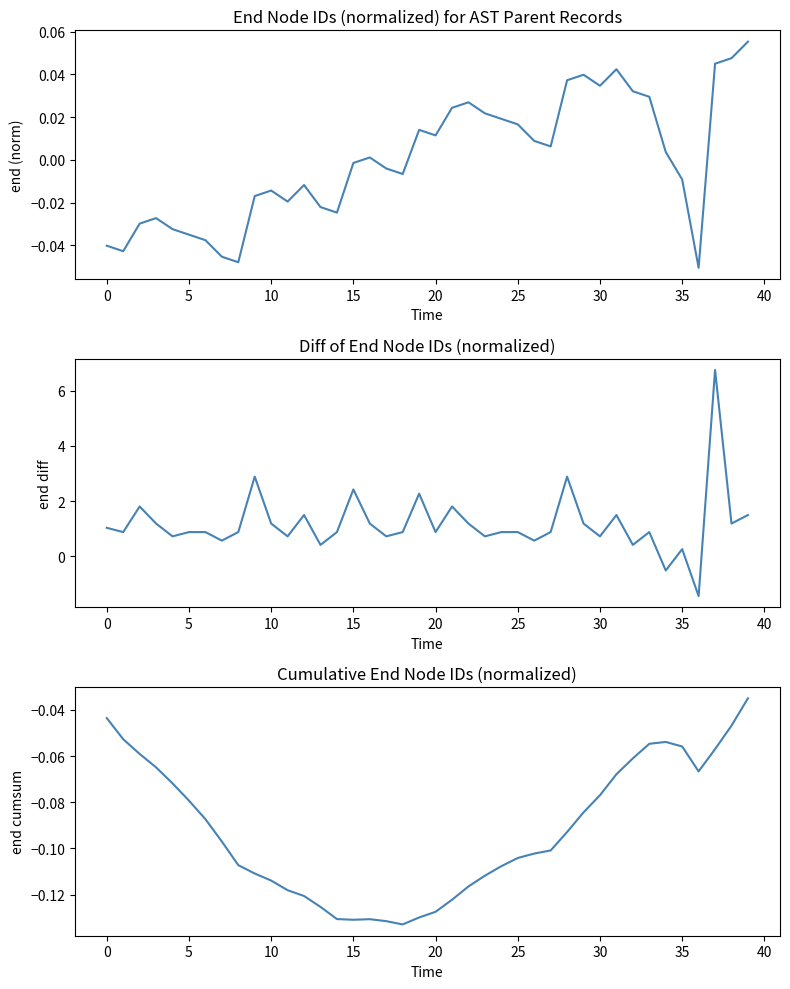

The end (normalized) series shows -0.0 at 17. True or false?

False